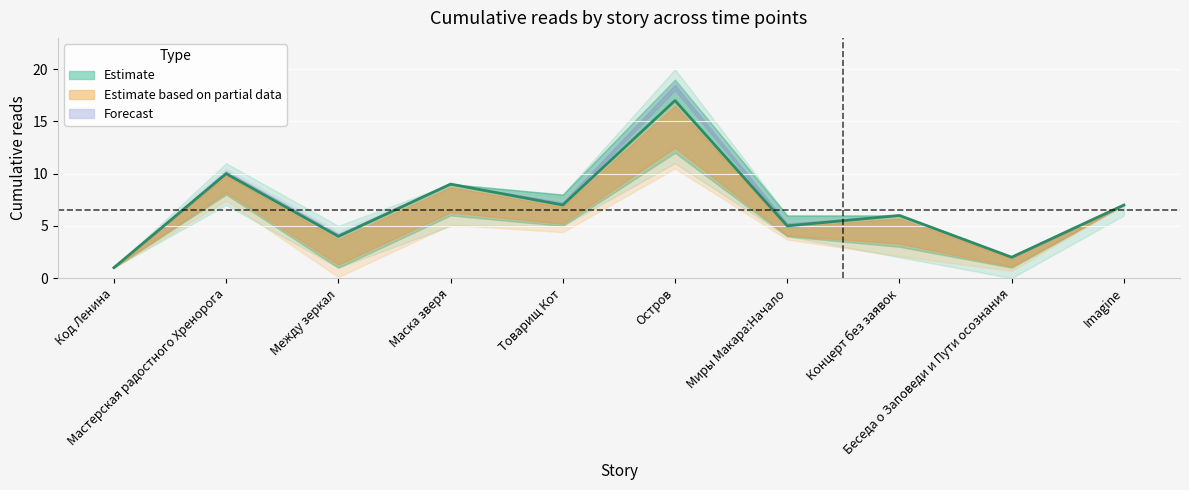

Rank the categories by value from highest to lowest.

Остров, Мастерская радостного Хренорога, Маска зверя, Товарищ Кот, Imagine, Концерт без заявок, Миры Макара:Начало, Между зеркал, Беседа о Заповеди и Пути осознания, Код Ленина